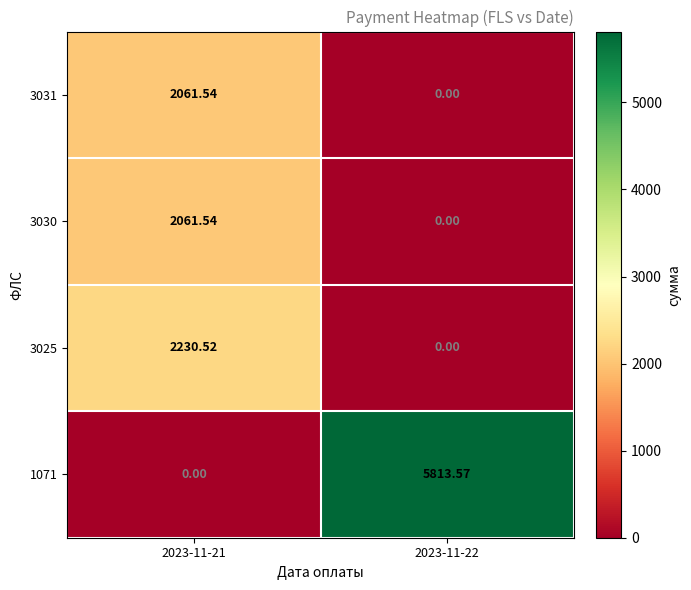

Is the value of 3030 at 2023-11-21 greater than the value of 3025 at 2023-11-21?

No